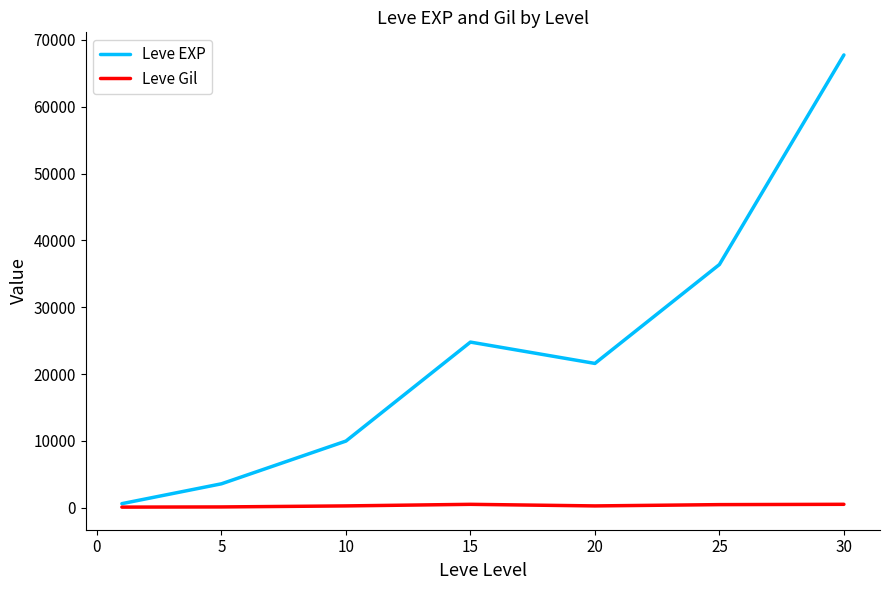

What is the maximum value shown in the chart?

67730